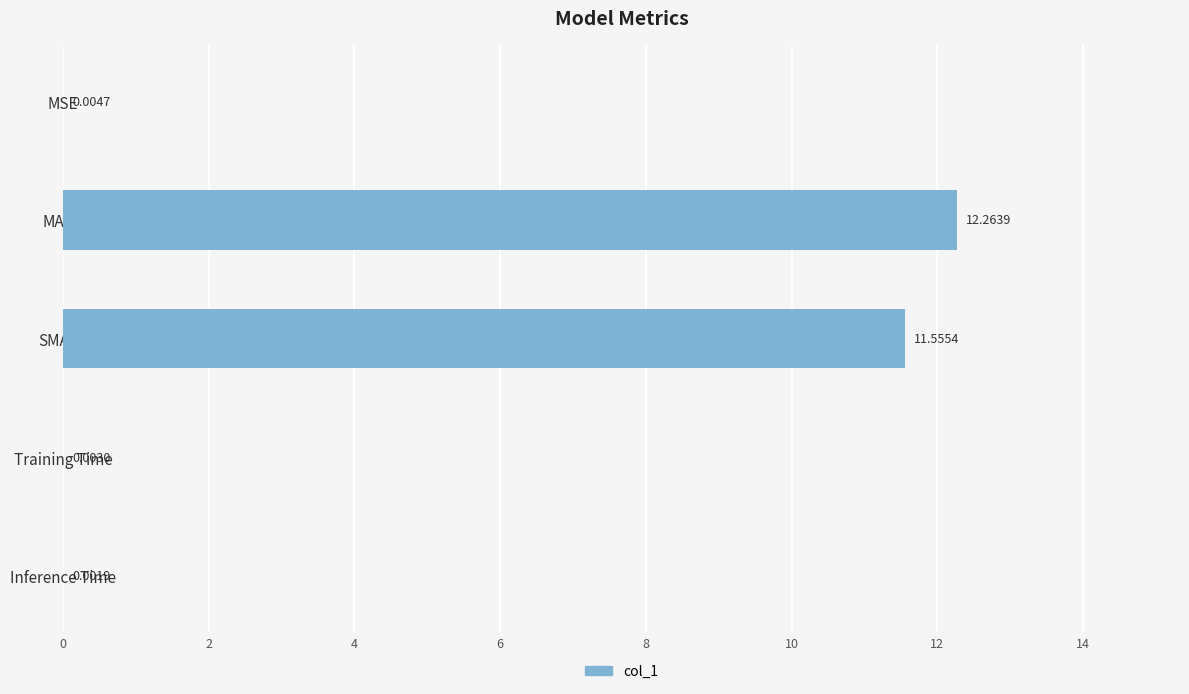

Which has a higher value, MAPE or Inference Time?

MAPE